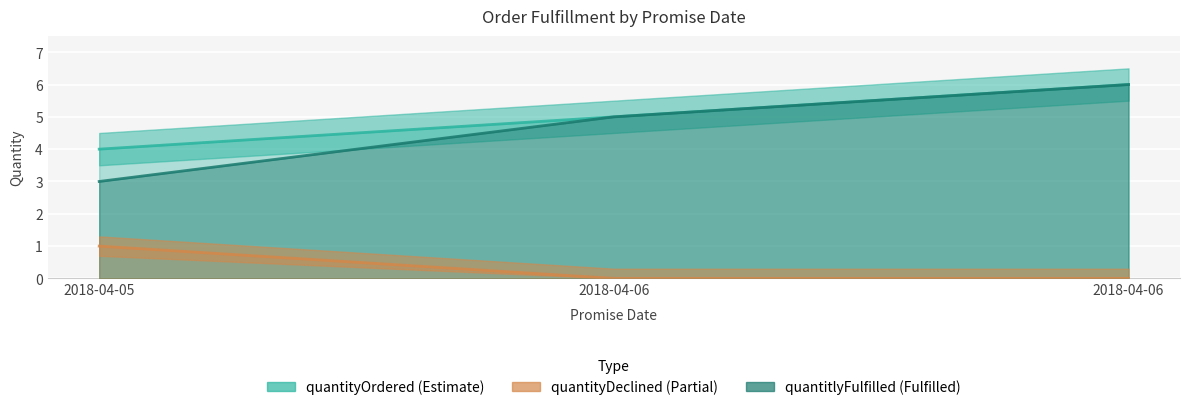

What is the sum of all quantityDeclined values?

1